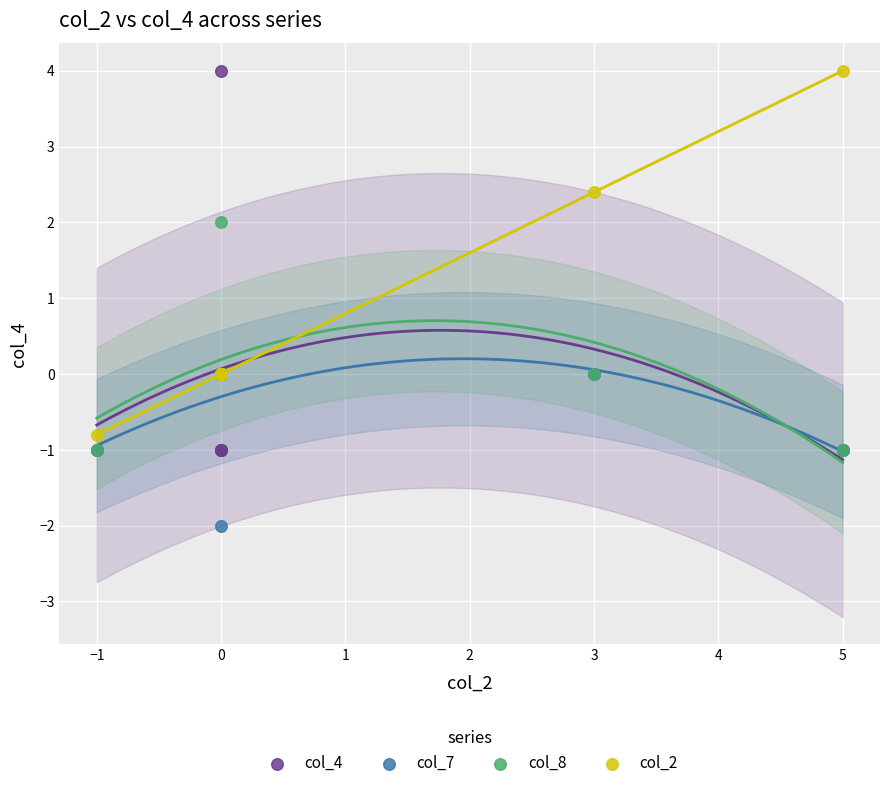

Which series has the widest spread of Y values?

col_4